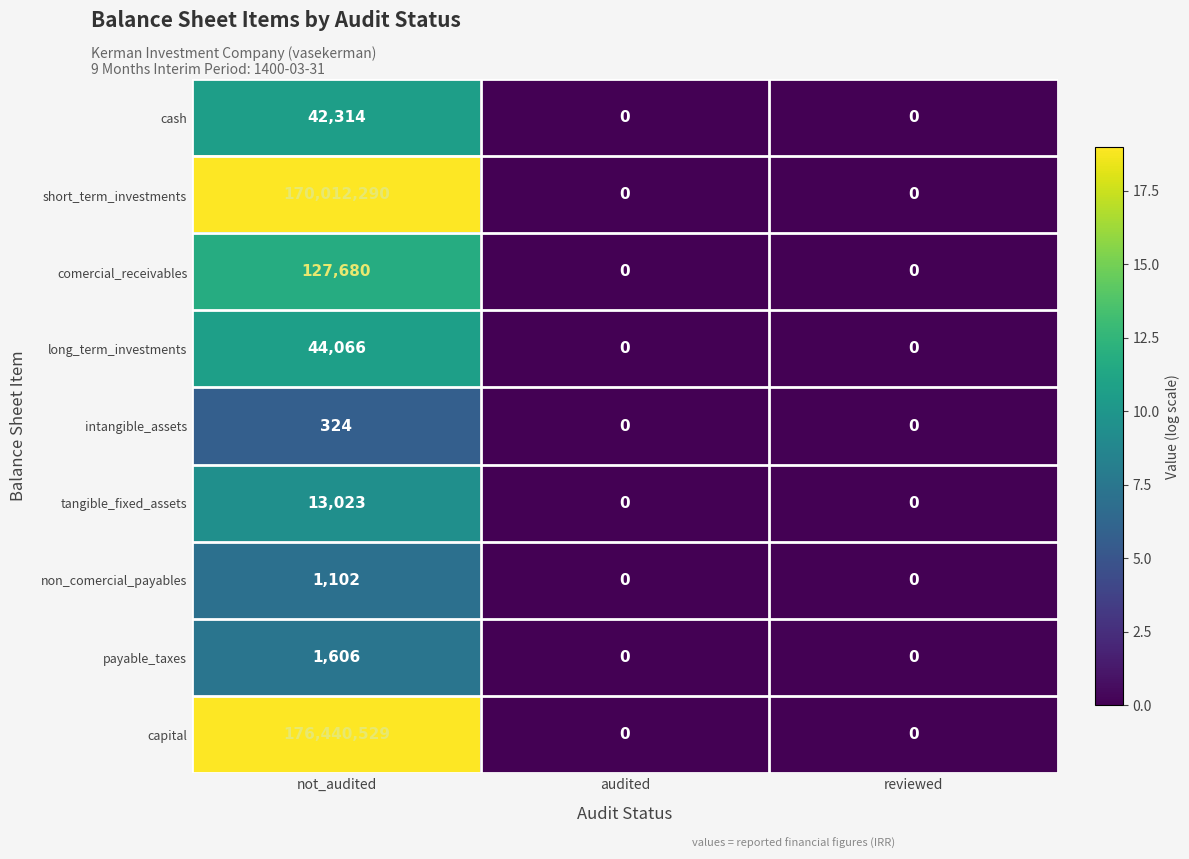

Which series has the largest range (max minus min)?

capital